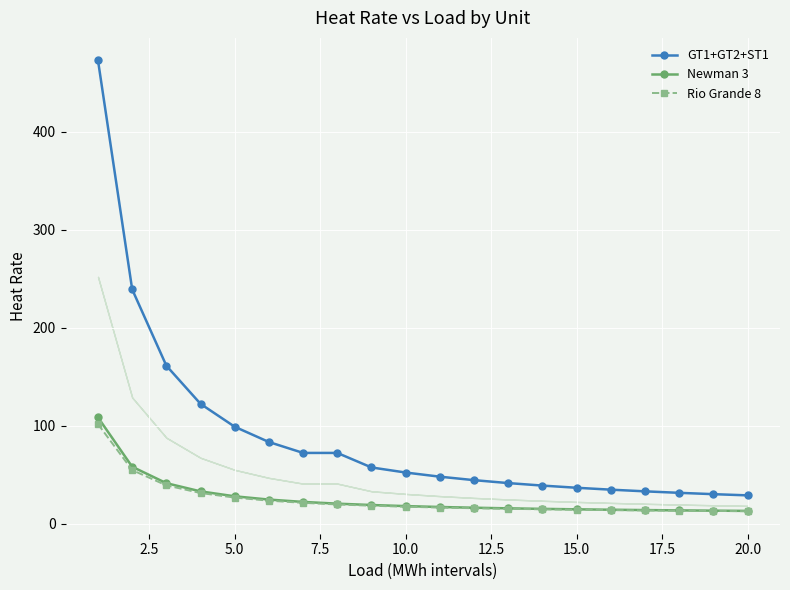

Which series has the largest range (max minus min)?

GT1+GT2+ST1